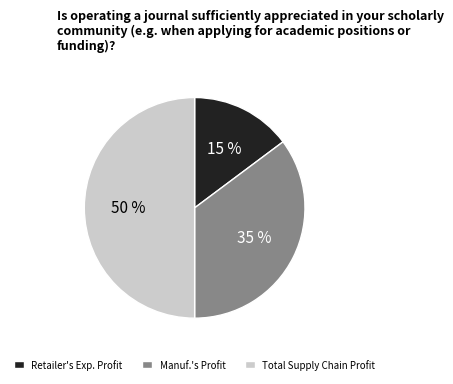

Is the sum of Total Supply Chain Profit and Manuf.'s Profit greater than half?

Yes